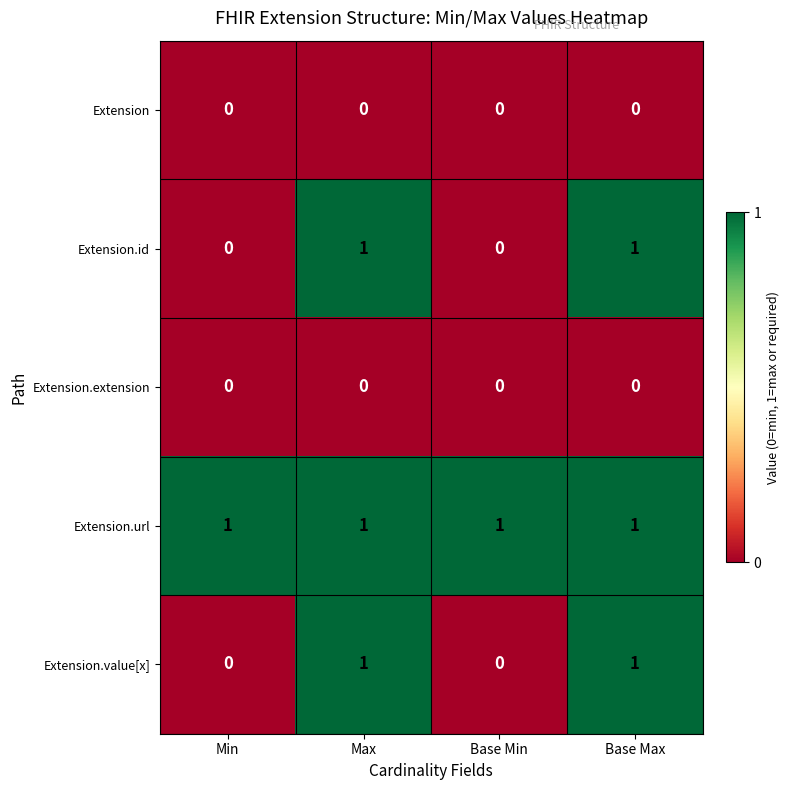

Reading left to right, transcribe all the data shown in this chart.

Extension: Min=0	Max=0	Base Min=0	Base Max=0
Extension.id: Min=0	Max=1	Base Min=0	Base Max=1
Extension.extension: Min=0	Max=0	Base Min=0	Base Max=0
Extension.url: Min=1	Max=1	Base Min=1	Base Max=1
Extension.value[x]: Min=0	Max=1	Base Min=0	Base Max=1